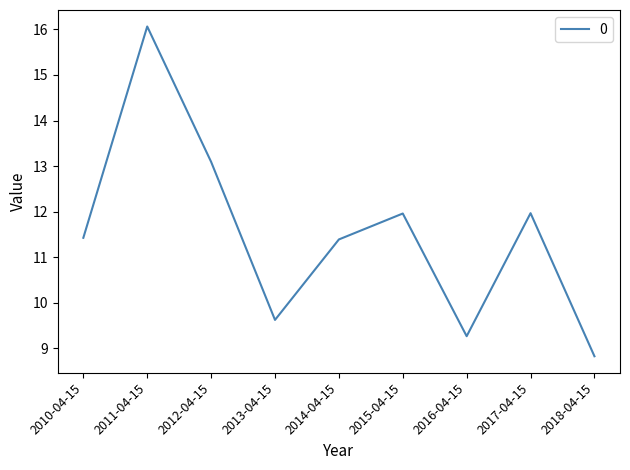

What is the change in value from 2013-04-15 to 2016-04-15?

-0.4